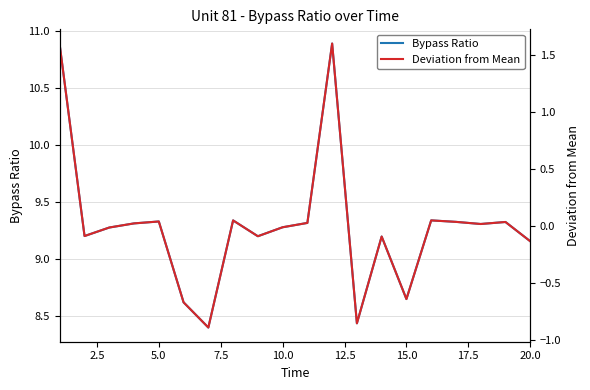

Rank the series by their maximum value, from lowest to highest.

Deviation from Mean, Bypass Ratio